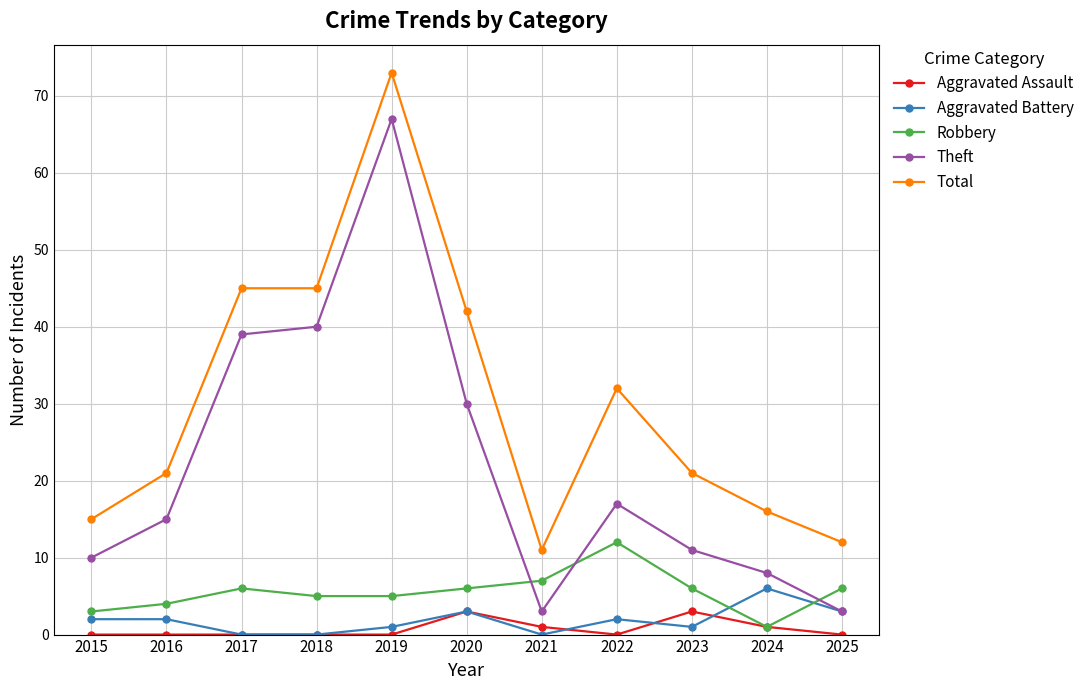

At how many categories does at least one series exceed 60?

1